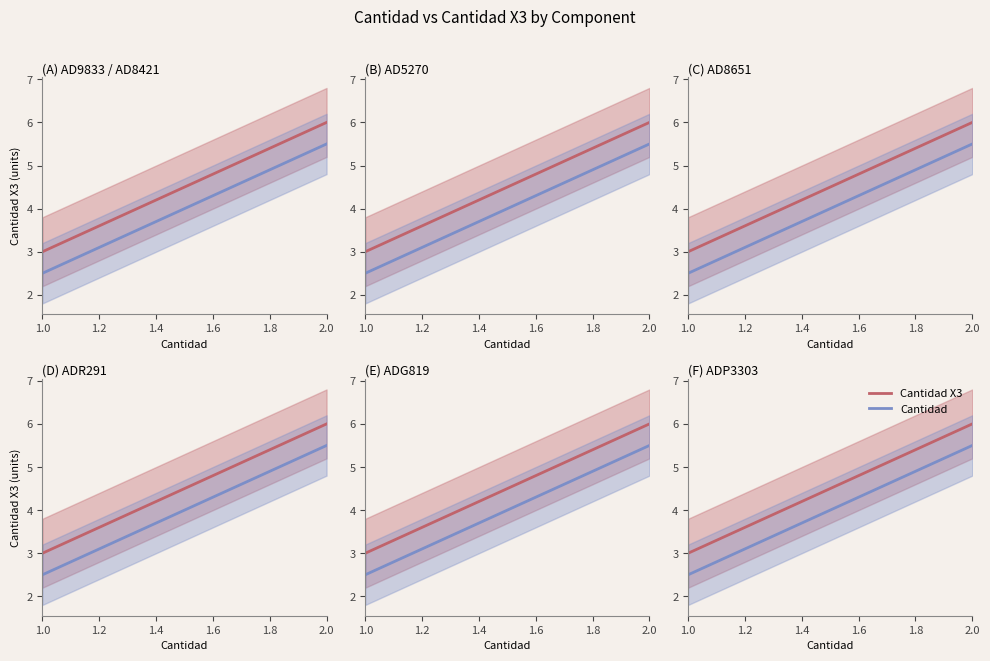

Rank the series at ADR291 from highest to lowest value.

Cantidad X3, Cantidad